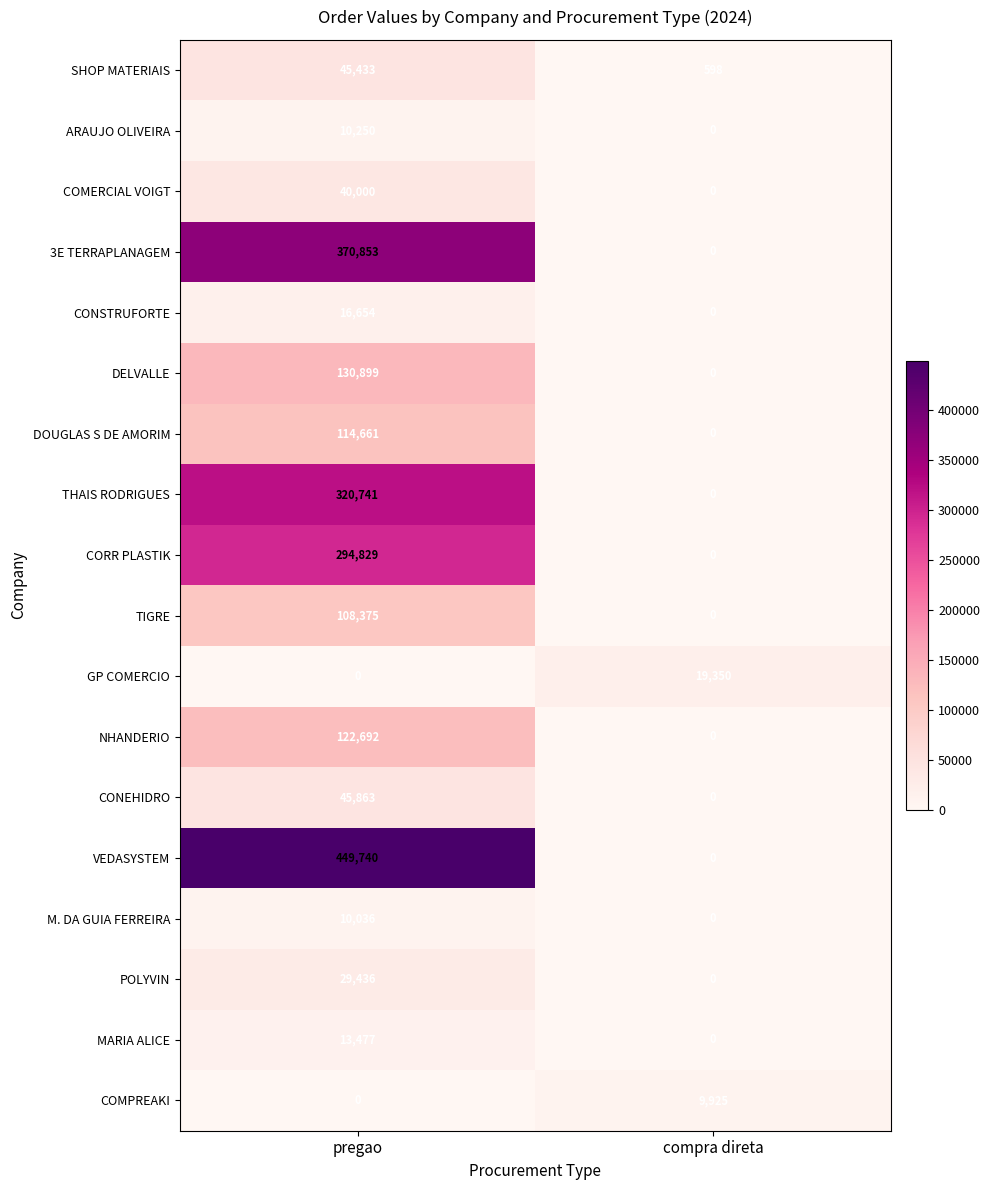

The POLYVIN series shows 29436 at pregao. True or false?

True